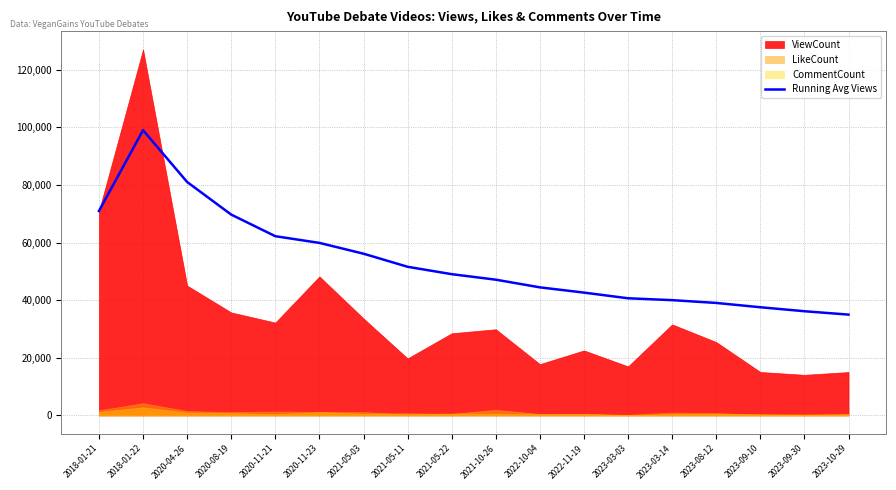

At which label does the data first exceed 49050?

2018-01-21